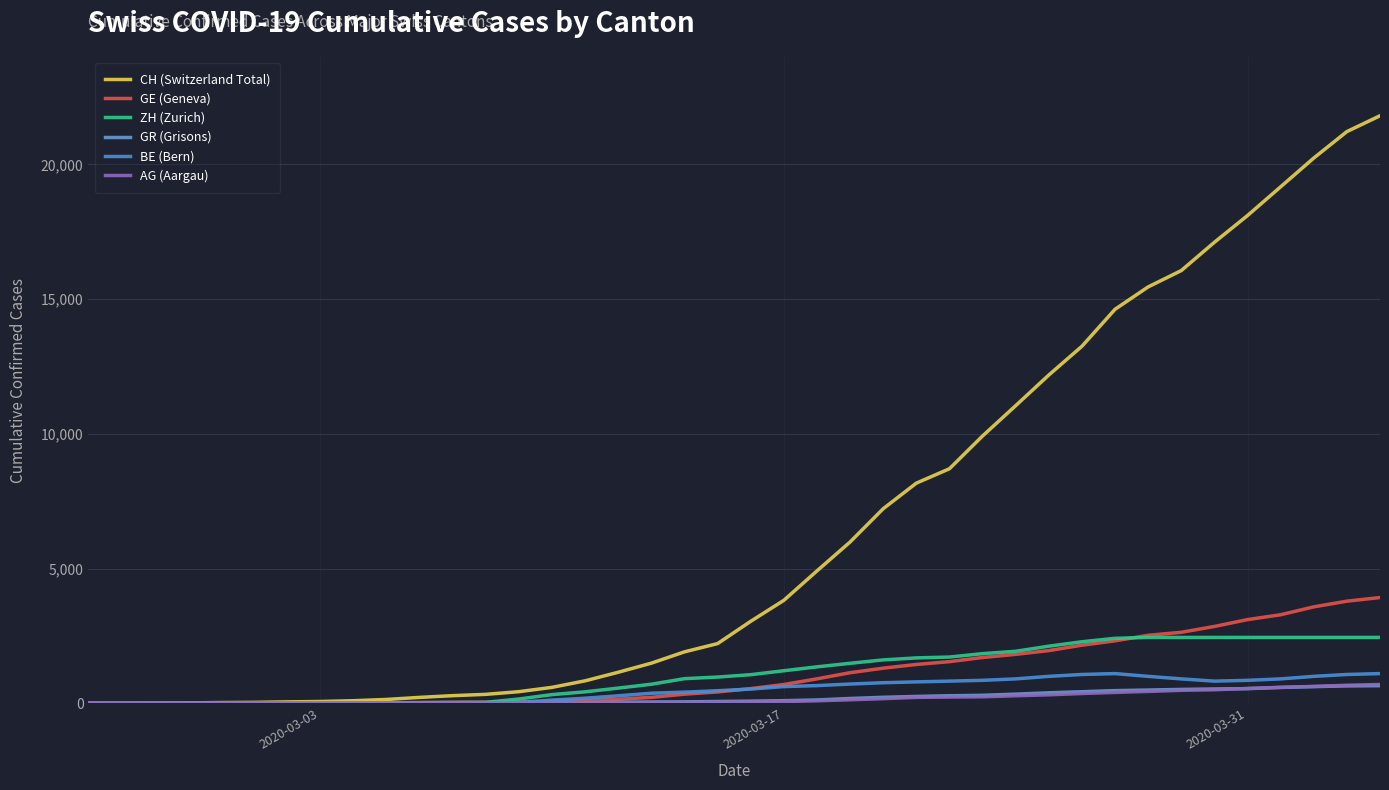

Reading right to left, list all the values displayed in this chart.

CH (Switzerland Total): 21804	21217	20235	19168	18102	17110	16060	15454	14624	13251	12184	11048	9923	8707	8173	7224	5989	4917	3825	3047	2219	1913	1493	1156	838	595	435	336	287	223	146	100	70	56	38	31	19	9	5	0
GE (Geneva): 3928	3793	3582	3289	3109	2855	2638	2527	2321	2160	1959	1820	1703	1549	1445	1307	1139	911	701	549	425	343	224	153	112	79	59	44	42	29	20	15	13	10	9	8	4	1	1	0
ZH (Zurich): 2448	2448	2448	2448	2448	2448	2448	2448	2415	2287	2123	1934	1846	1720	1688	1614	1488	1356	1212	1066	977	918	711	568	429	326	163	40	34	29	23	0	0	0	0	0	0	0	0	0
GR (Grisons): 657	649	622	592	547	535	519	495	474	433	393	343	300	284	258	226	182	128	101	84	71	56	53	43	31	22	18	18	17	16	14	12	9	9	9	6	6	2	2	0
BE (Bern): 1106	1073	1003	909	856	826	909	1003	1106	1073	1003	909	856	826	798	767	718	660	624	532	470	418	377	282	193	123	34	0	0	0	0	0	0	0	0	0	0	0	0	0
AG (Aargau): 702	673	631	596	554	506	485	444	407	367	318	283	245	235	223	175	134	96	69	56	43	33	30	27	20	18	15	14	14	12	11	10	7	7	4	3	1	1	1	0